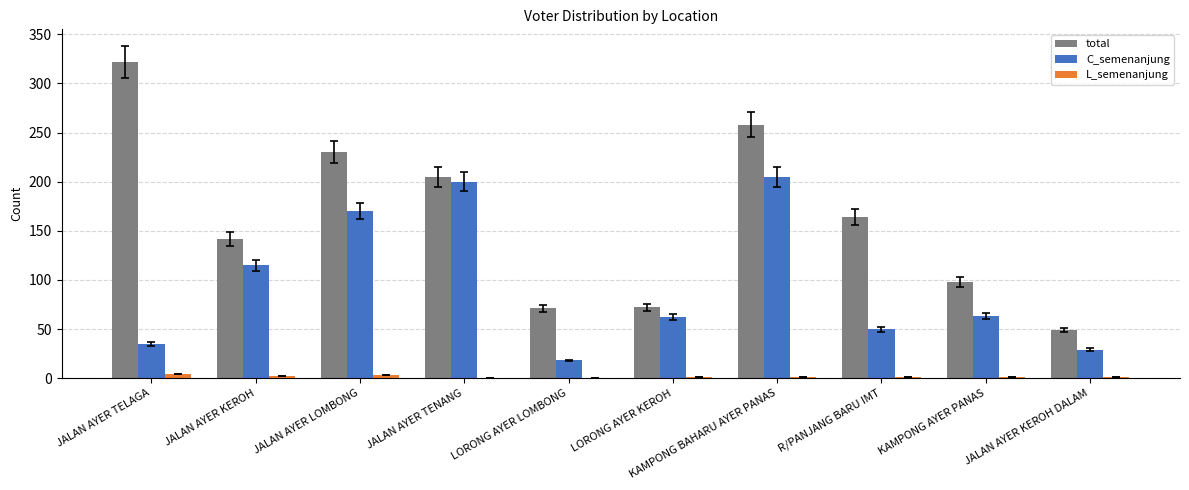

Between R/PANJANG BARU IMT and JALAN AYER KEROH DALAM, which series saw the biggest shift?

total